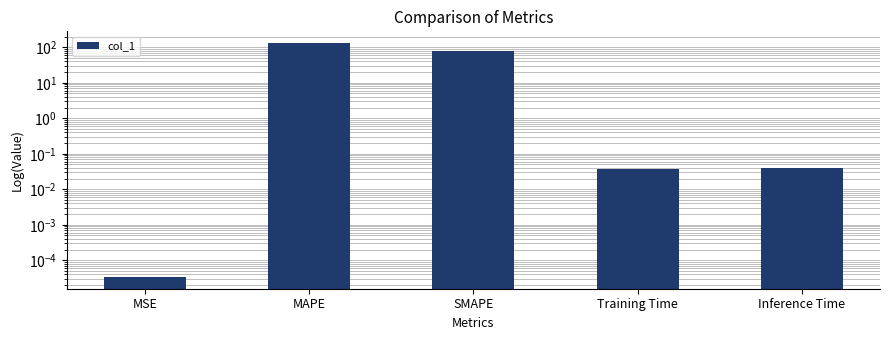

Rank the categories by value from highest to lowest.

MAPE, SMAPE, Inference Time, Training Time, MSE